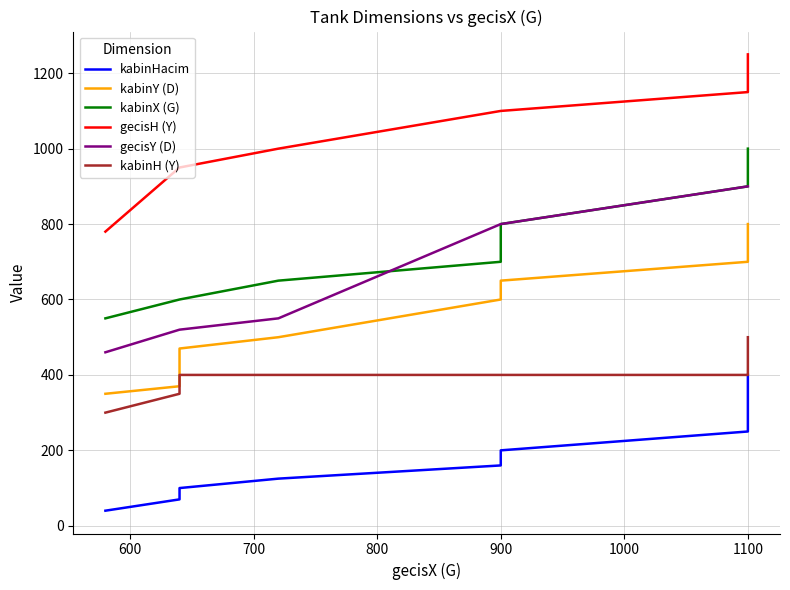

Where is gecisY (D) nearest to the value 680?

900